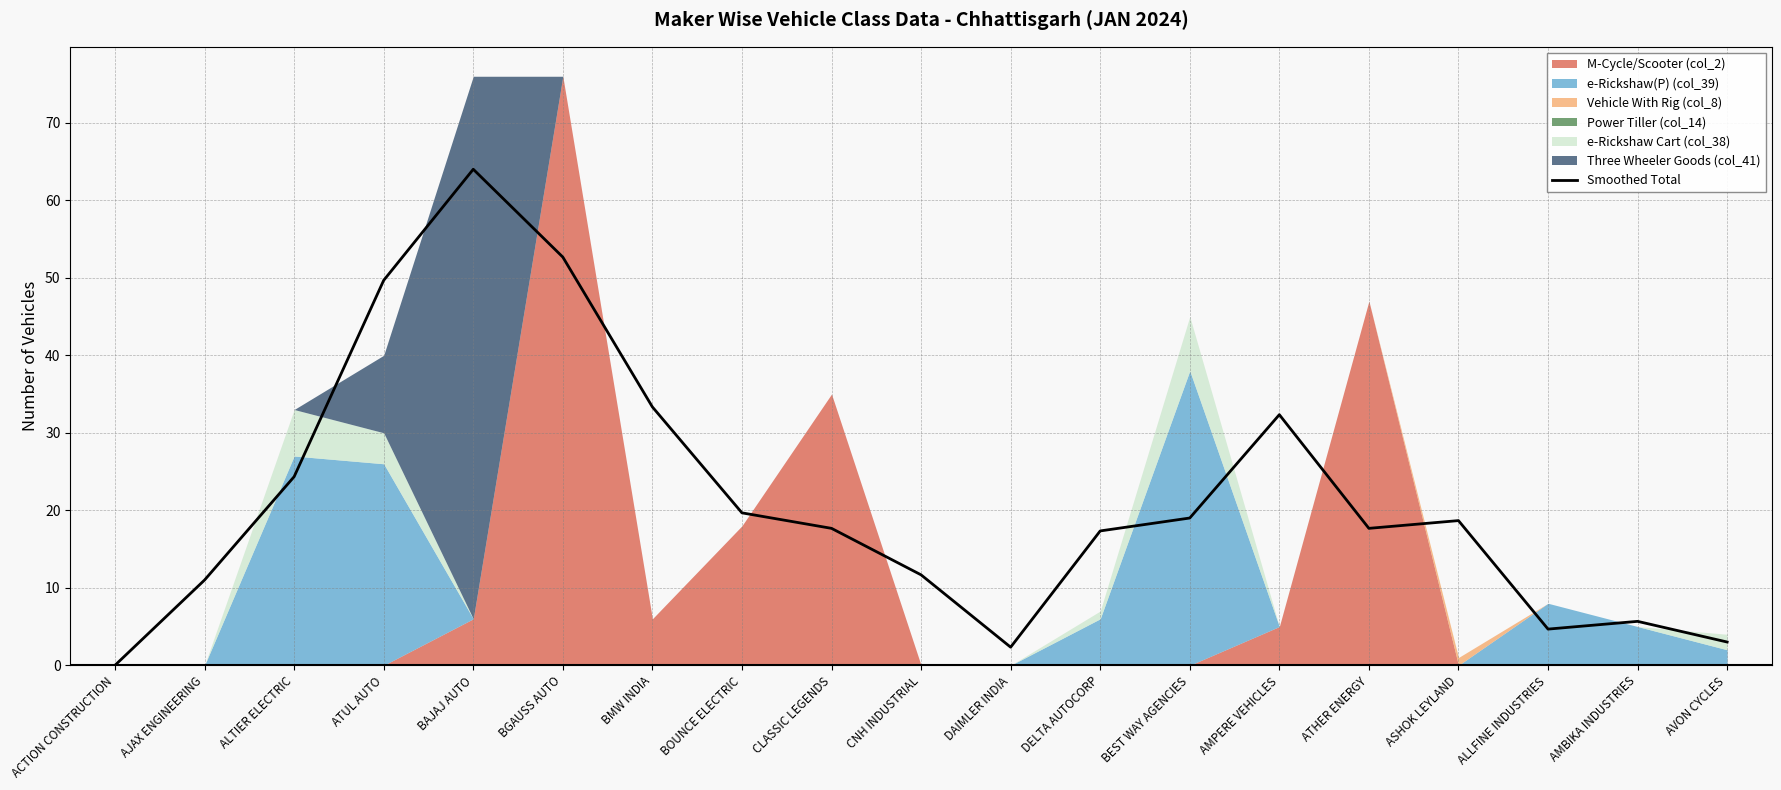

What is the difference between the values at AMPERE VEHICLES and BAJAJ AUTO?

31.7